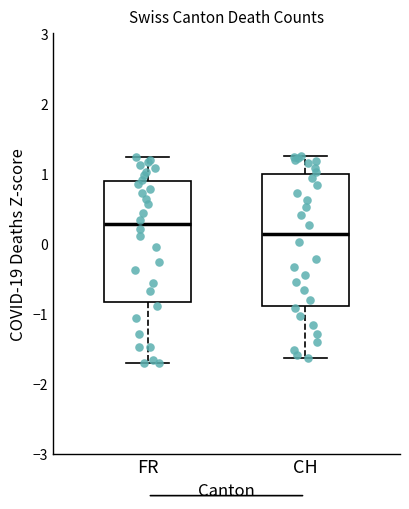

Which box has the highest median line?

FR